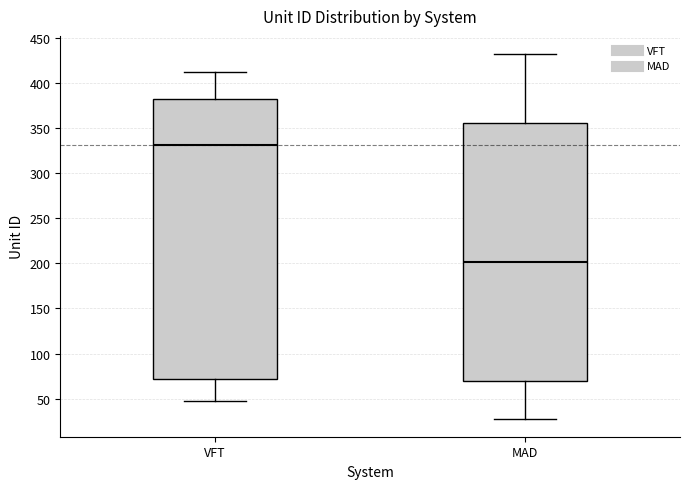

Reading left to right, transcribe this box plot: for each box, give where its median line is, the range the box spans, and where its two whiskers end, as read against the y-axis. The values are not printed on the chart, so give them approximately, as read against the axis.

VFT: median 330, box 70 to 385, whiskers 45 to 410
MAD: median 200, box 70 to 355, whiskers 30 to 430